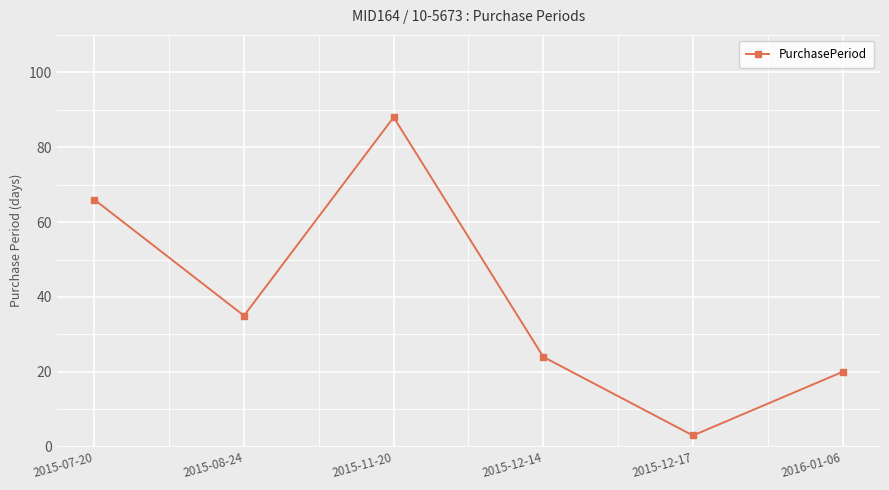

Which has a higher value, 2015-12-14 or 2015-08-24?

2015-08-24